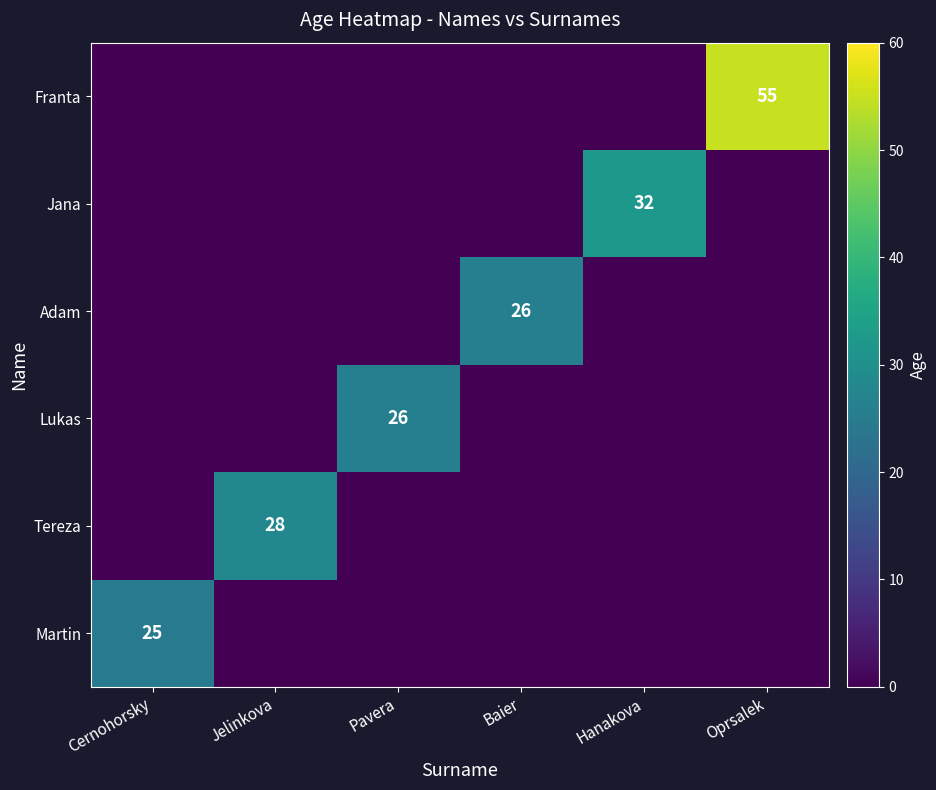

Which label corresponds to the smallest value in the chart?

Jelinkova